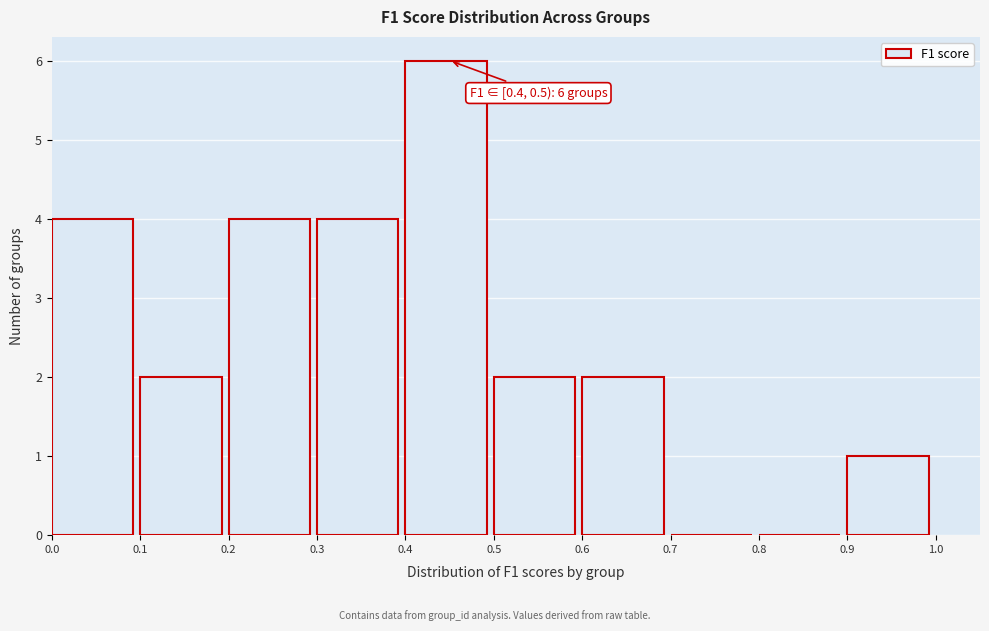

Which range on the x-axis has the tallest bar?

0.4 to 0.5